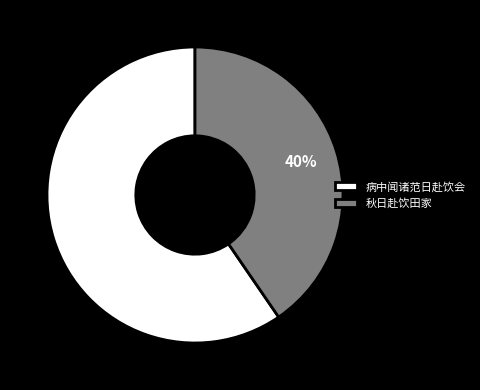

How many segments does this pie chart have?

2